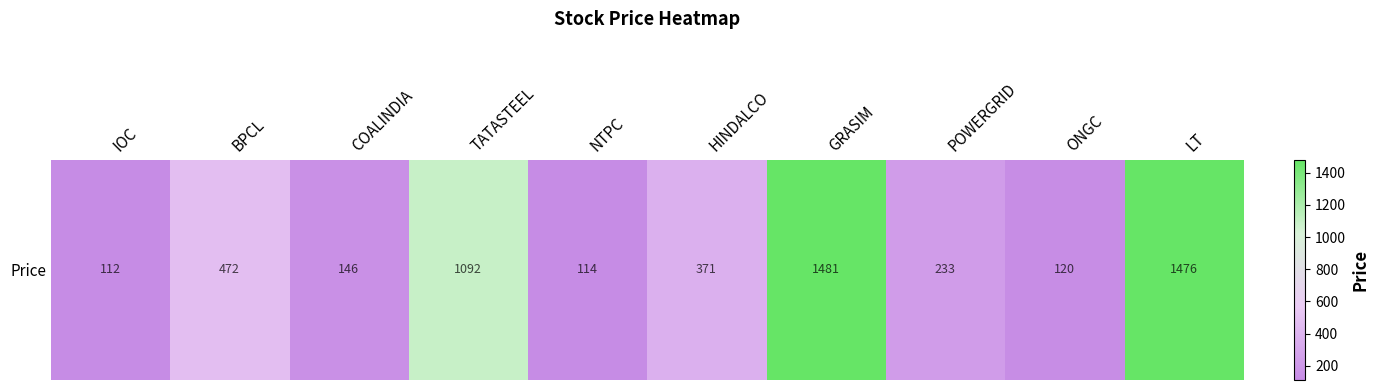

The chart shows a value of 112.3 at IOC. True or false?

True